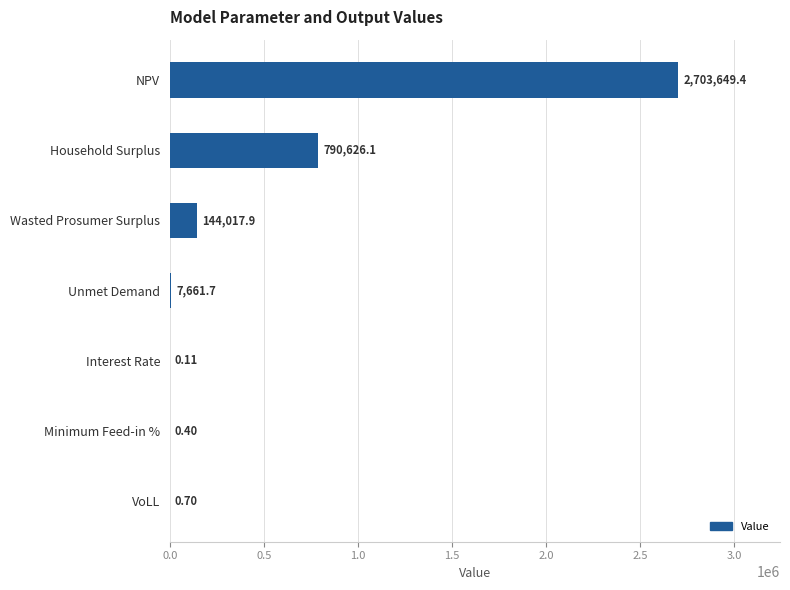

What is the sum of the values at Household Surplus and Interest Rate?

790626.2